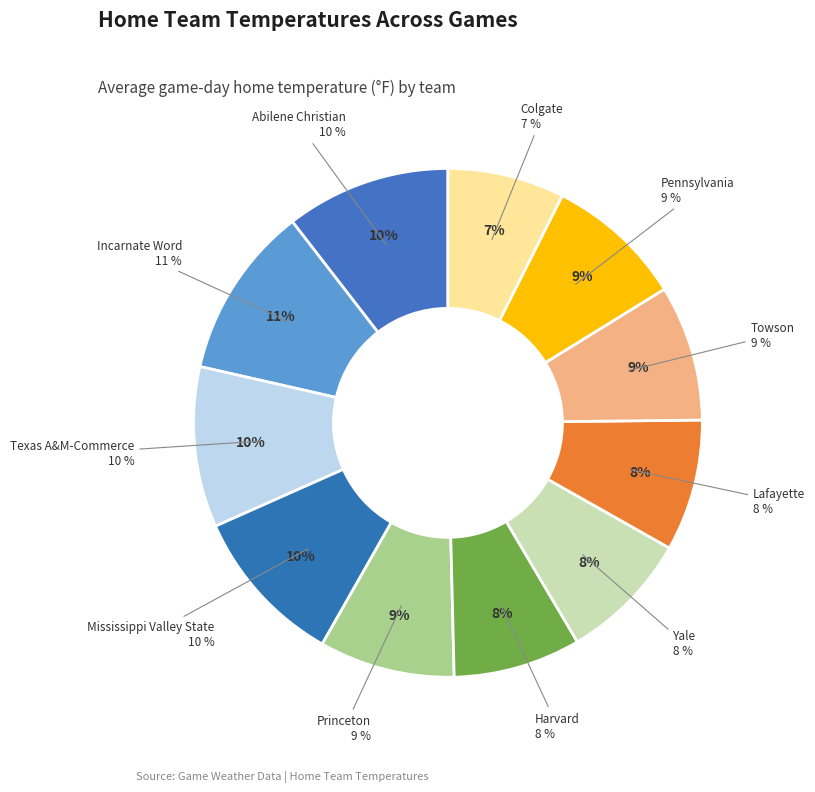

Approximately how many times larger is the value at Mississippi Valley State compared to Yale?

1.2